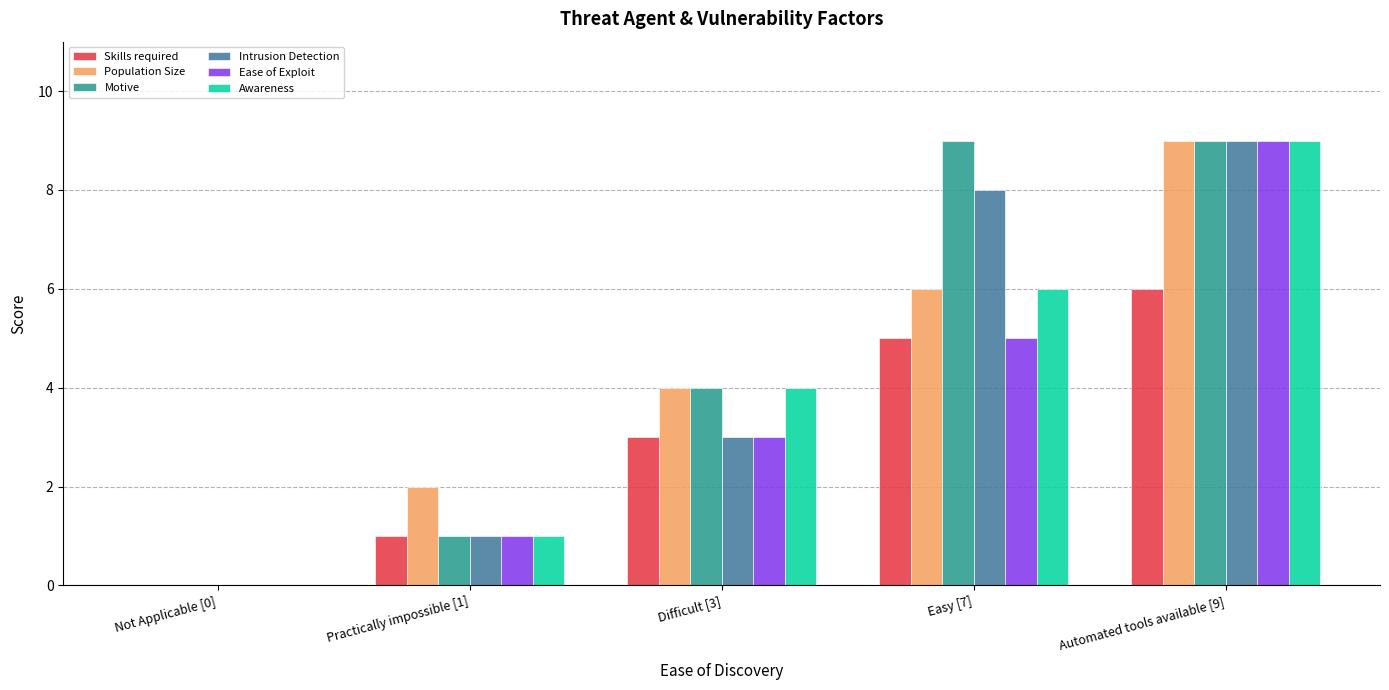

Is the value of Ease of Exploit at Automated tools available [9] greater than the value of Skills required at Not Applicable [0]?

Yes